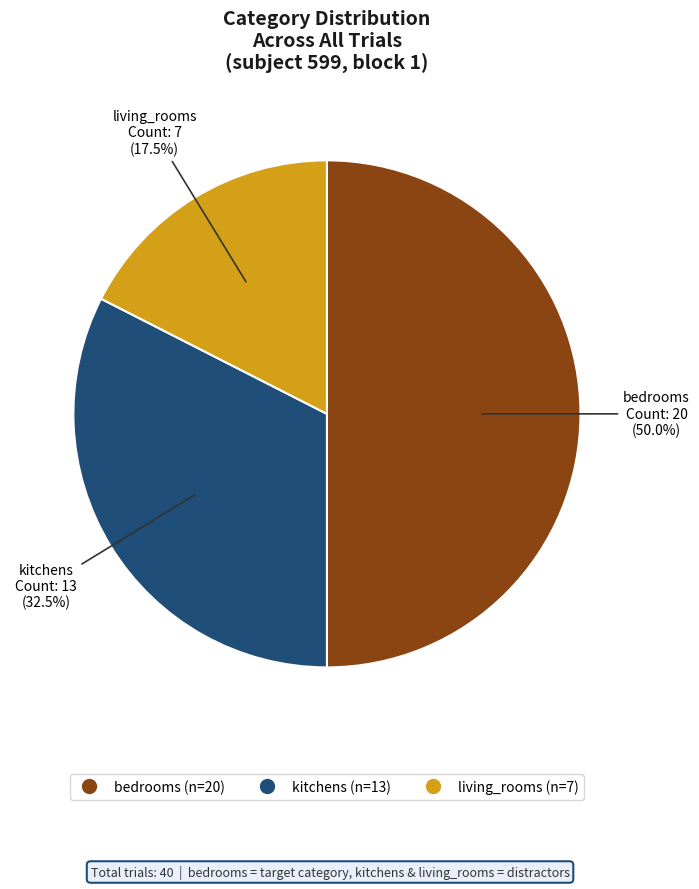

What is the ratio of the value at kitchens to the value at bedrooms?

0.7